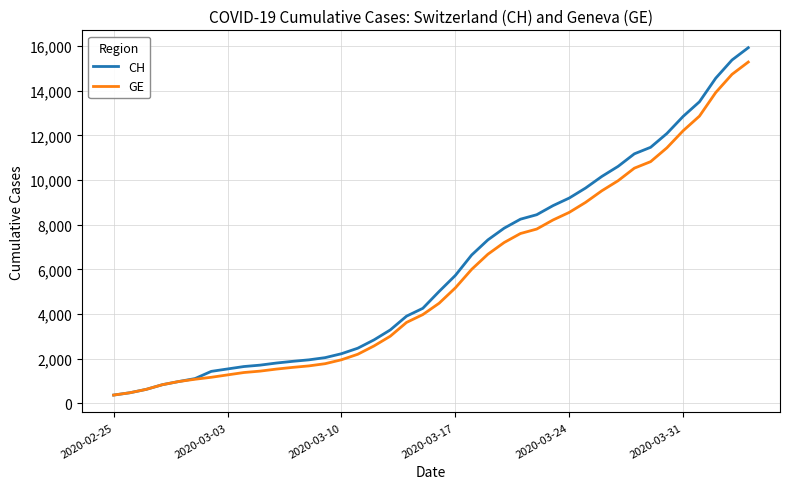

What is the minimum value for GE?

375